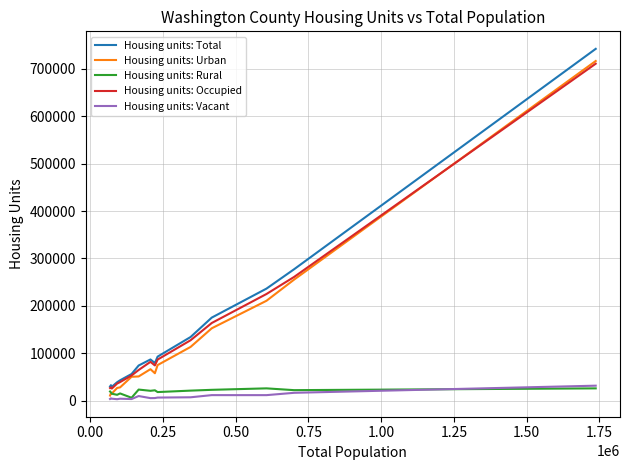

What is the lowest value of the Housing units: Total series?

29081